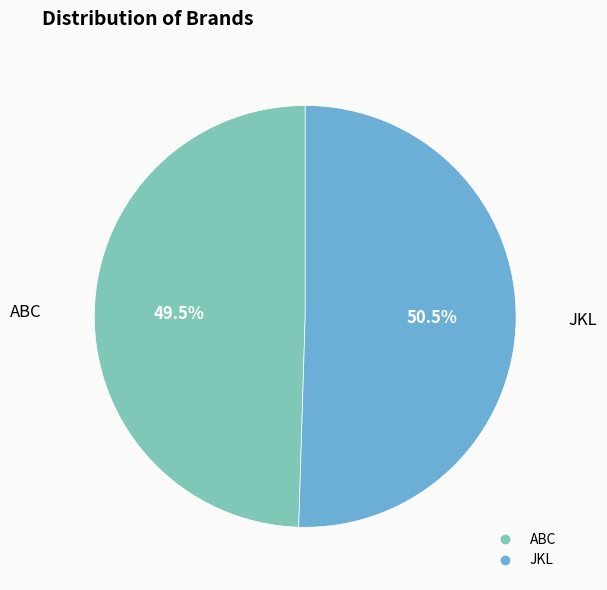

To the nearest percent, what is the difference between the largest and smallest slice percentages?

1%